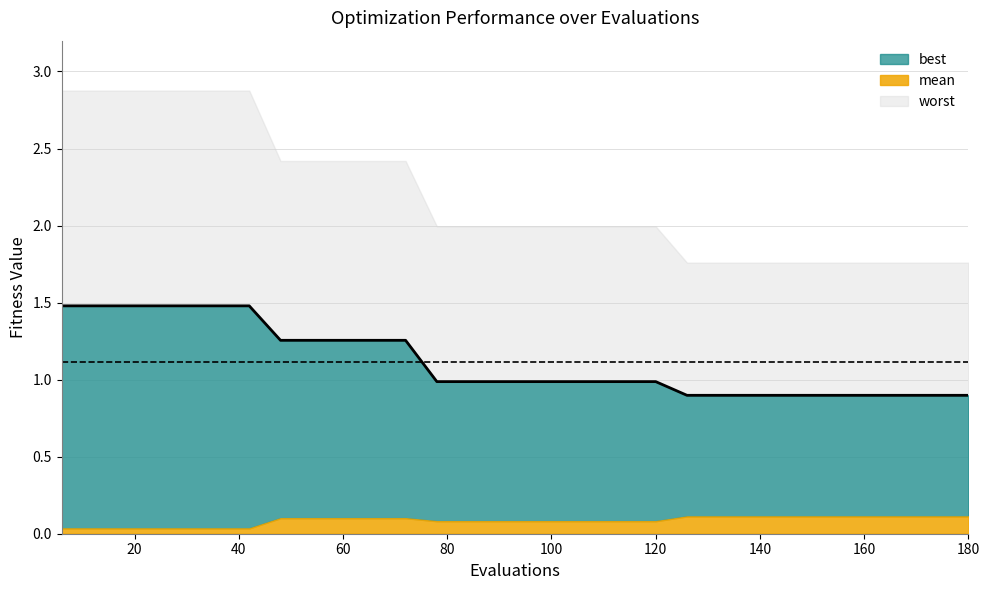

How many lines are shown in the chart?

1